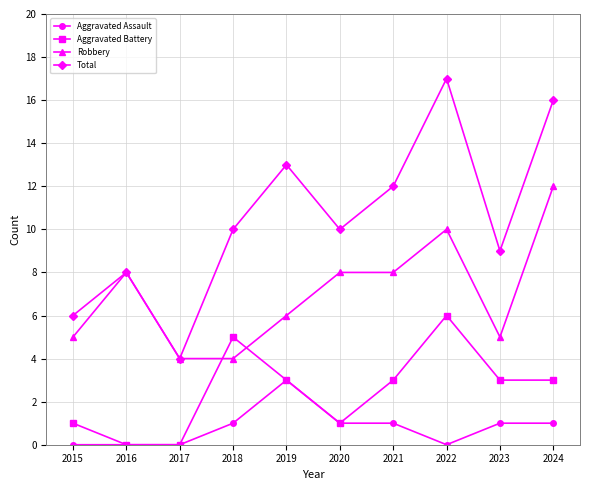

Rank the series by their maximum value, from lowest to highest.

Aggravated Assault, Aggravated Battery, Robbery, Total